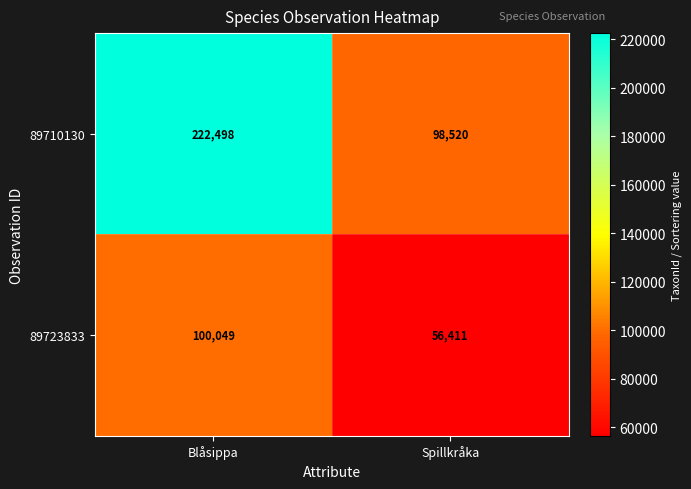

What is the approximate value of 89723833 at Blåsippa?

100049